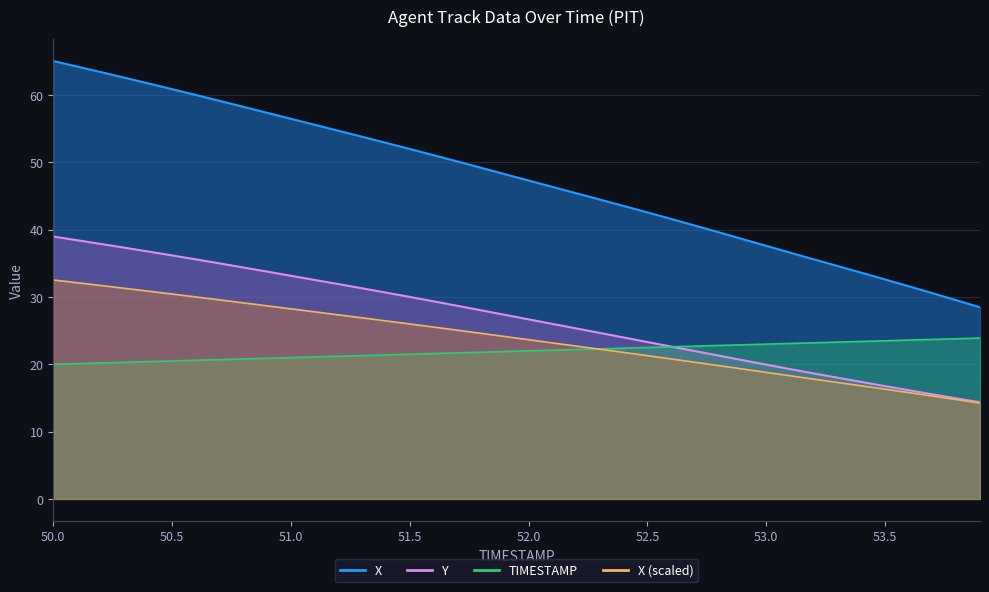

Where does the TIMESTAMP series first go above 22?

52.1